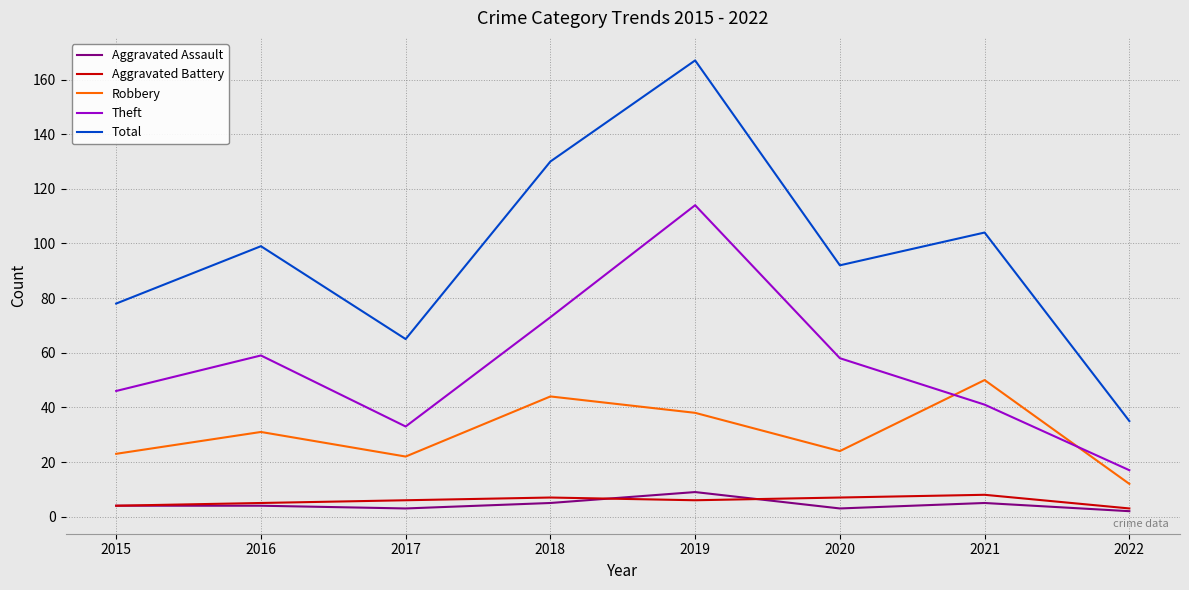

Which series changed the most between 2015 and 2020?

Total